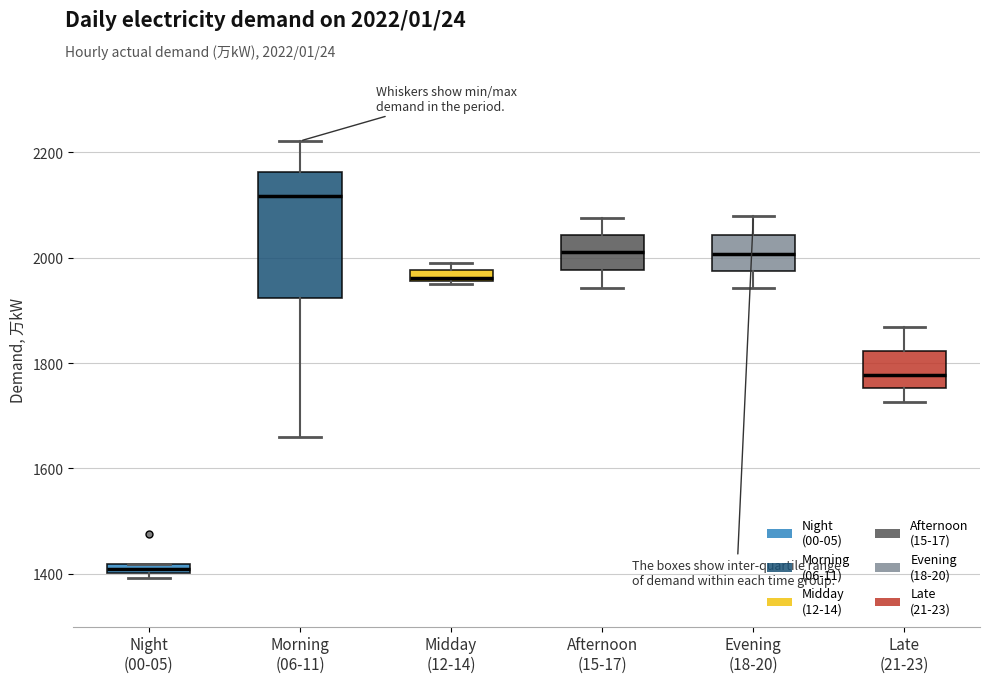

Which box has the lowest median line?

Night (00-05)